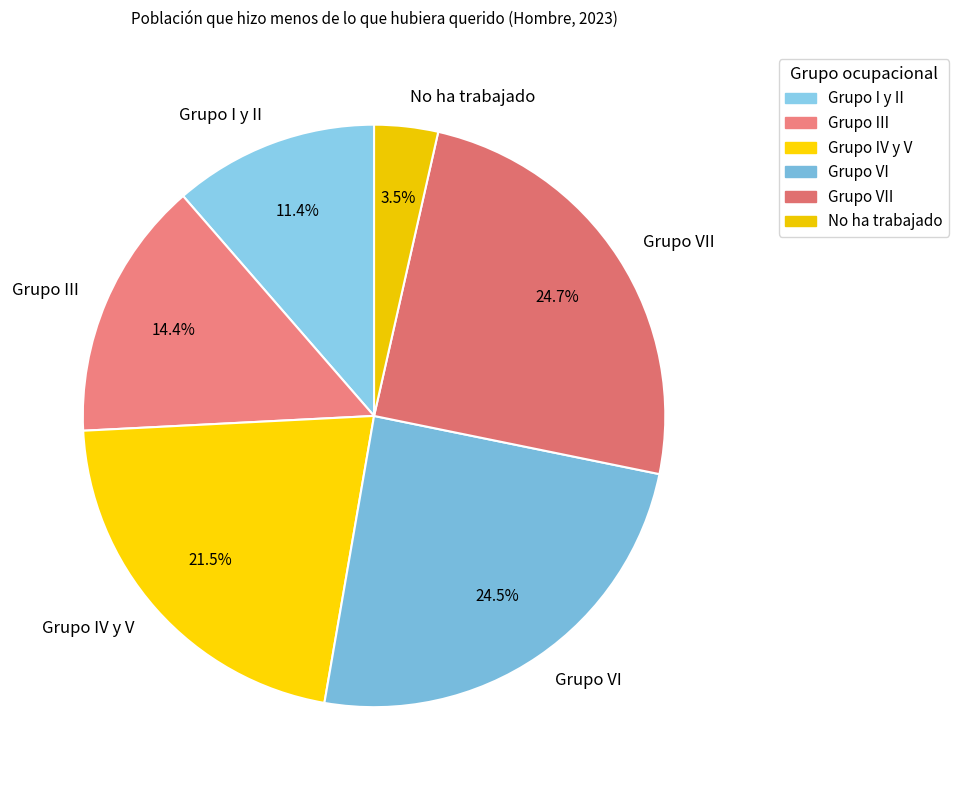

Combined, what portion of the pie is Grupo VII and No ha trabajado?

28.2%